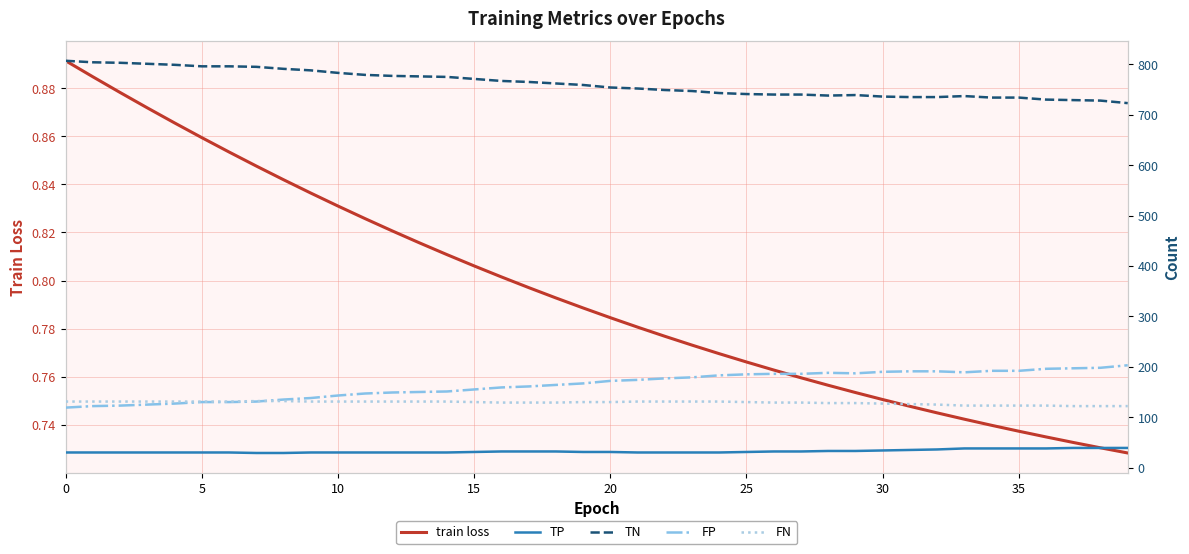

Does the chart have visible grid lines?

Yes